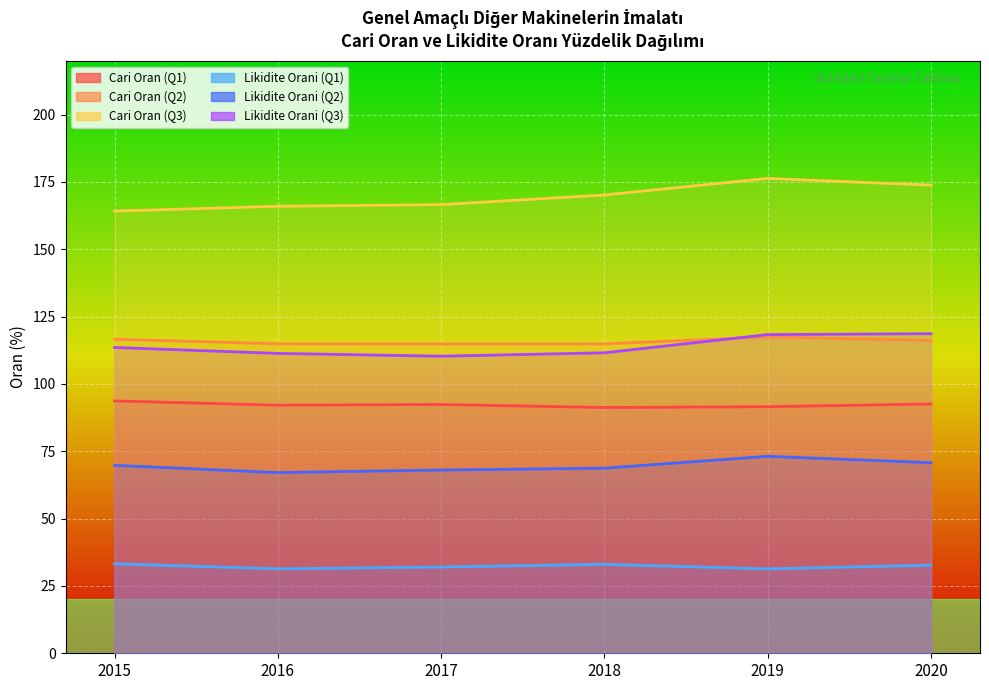

The value of Cari Oran (Q1) at 2018 is 155.8. True or false?

False